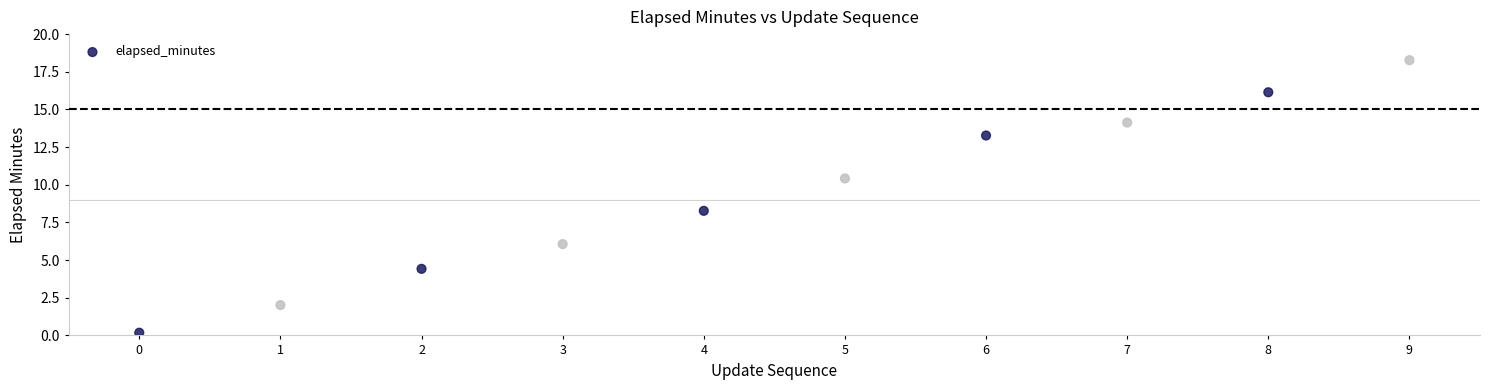

What is the average Y value?

9.3